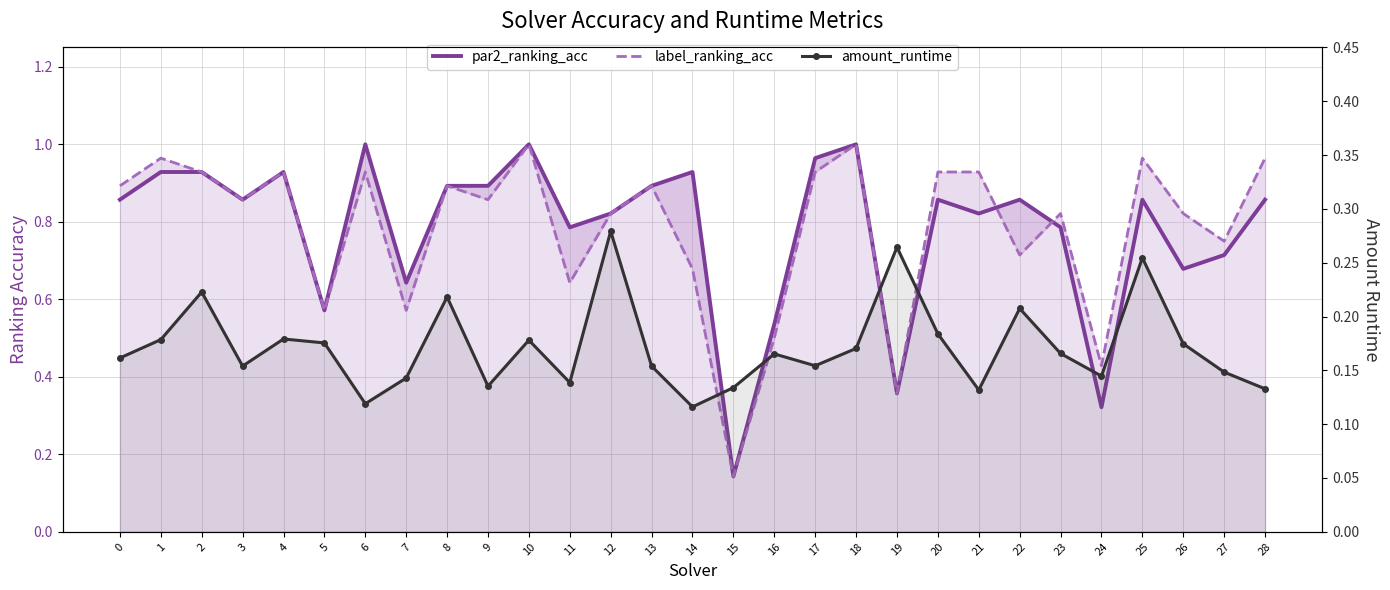

What is the value of the par2_ranking_acc point at the 19th from the left?

1.0